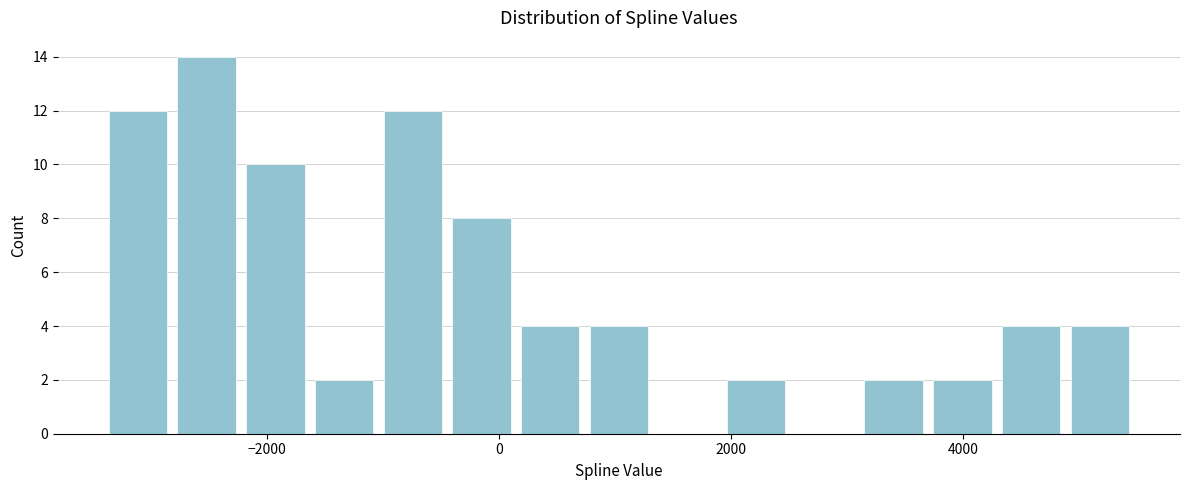

Read against the x-axis, roughly where is the centre of the tallest bar?

-2600